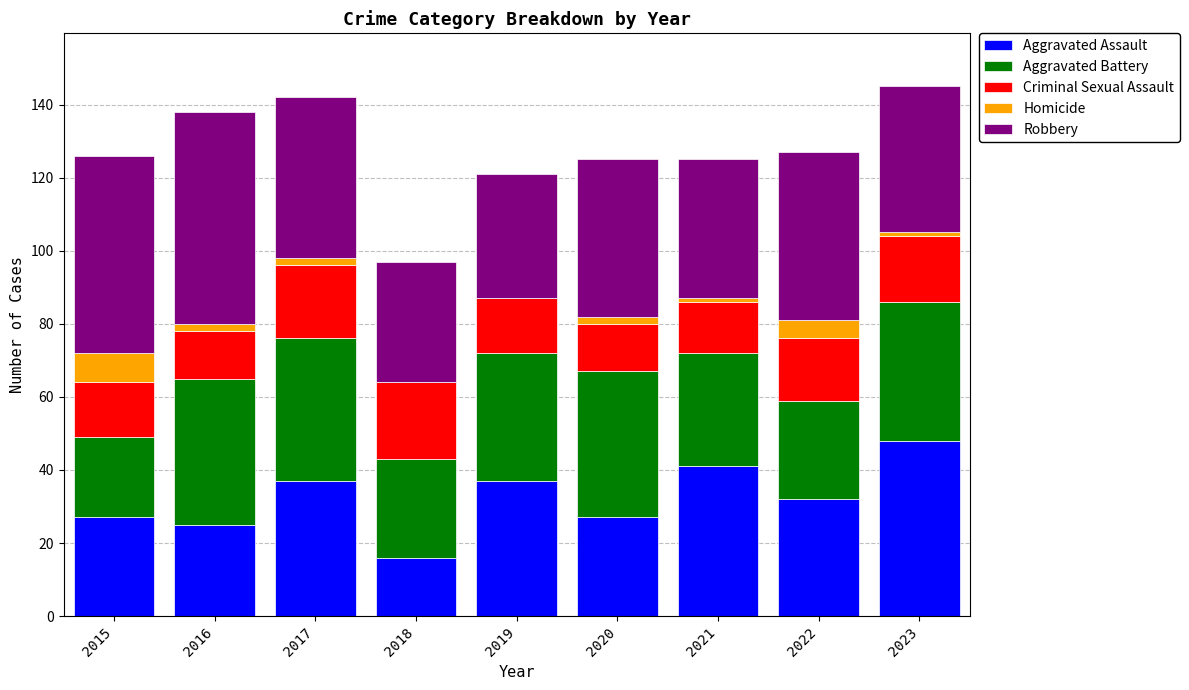

At which label does Aggravated Assault reach its peak?

2023